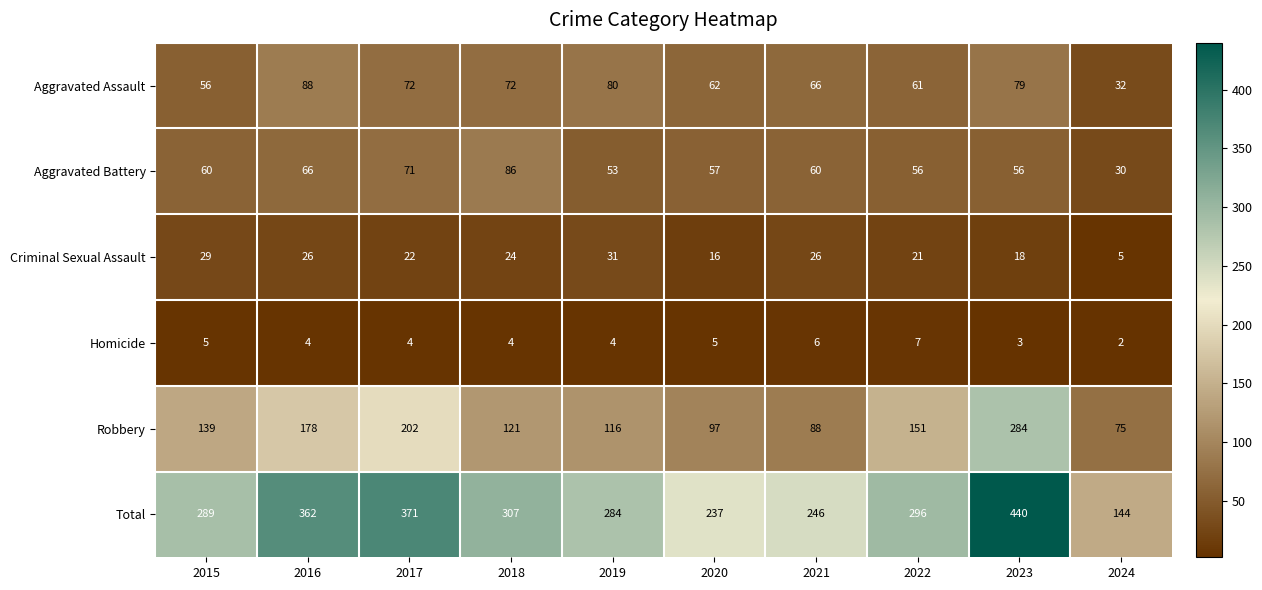

At which category is the sum across all series the highest?

2023